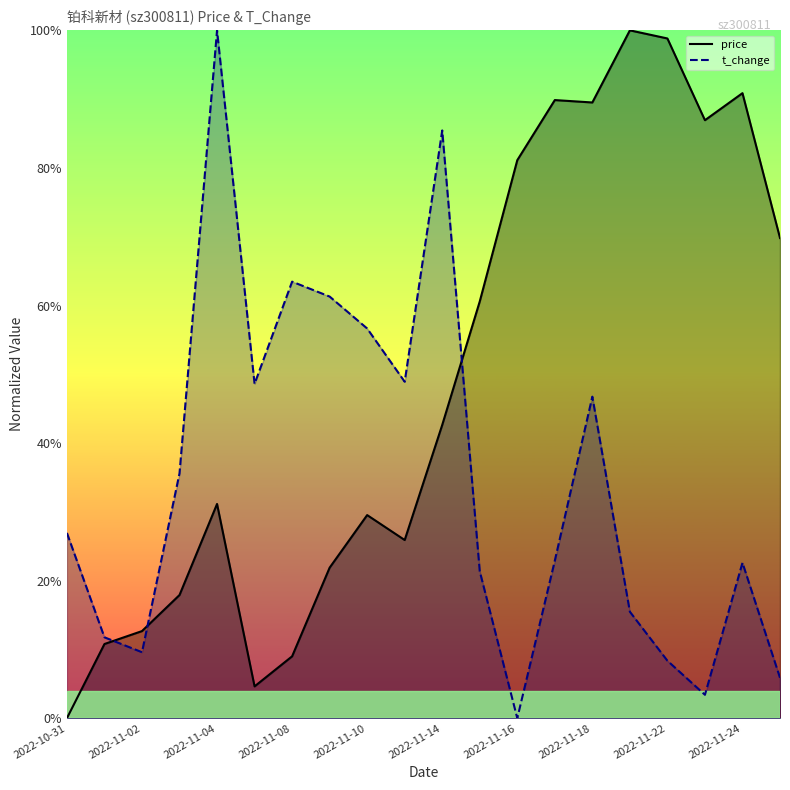

What is the label of the 3rd point from the right?

2022-11-23